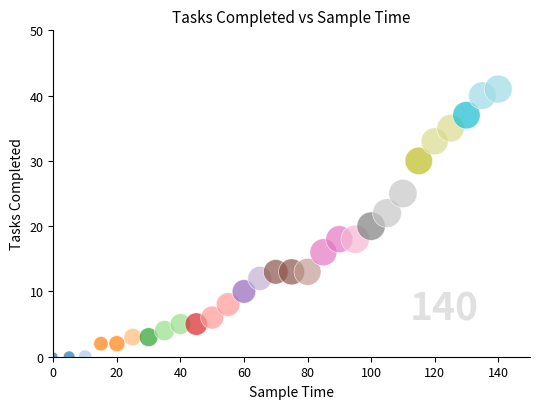

What is the range of X values (max minus min)?

140